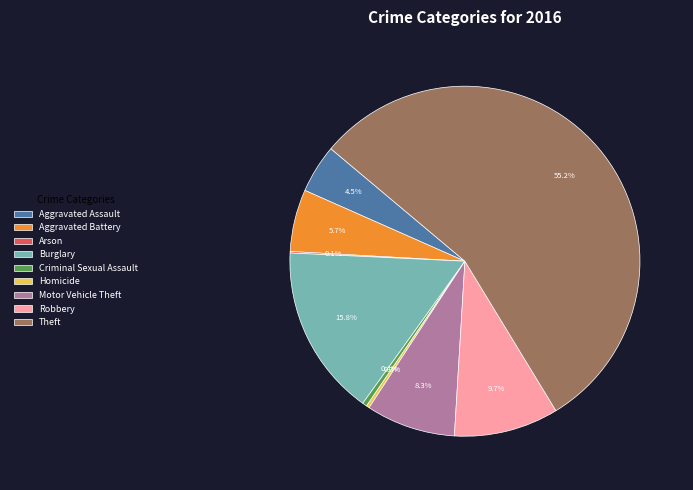

Which has a higher value, Homicide or Aggravated Battery?

Aggravated Battery